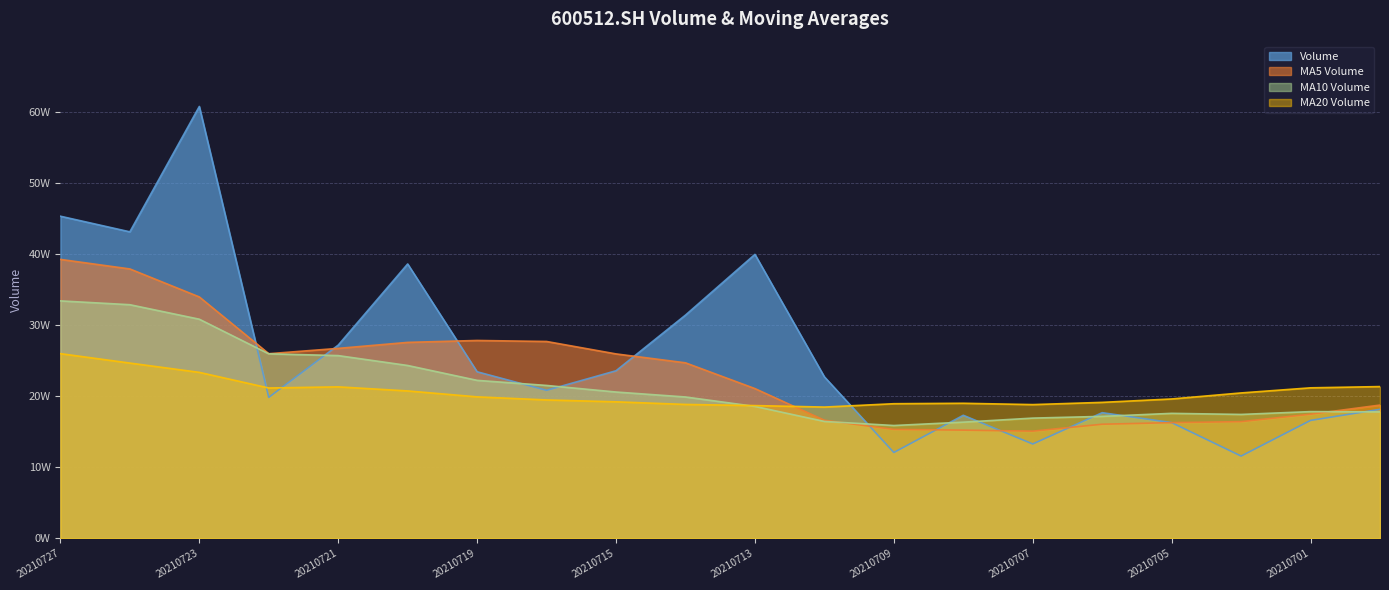

List the series in order of their peak value, highest first.

Volume, MA5 Volume, MA10 Volume, MA20 Volume